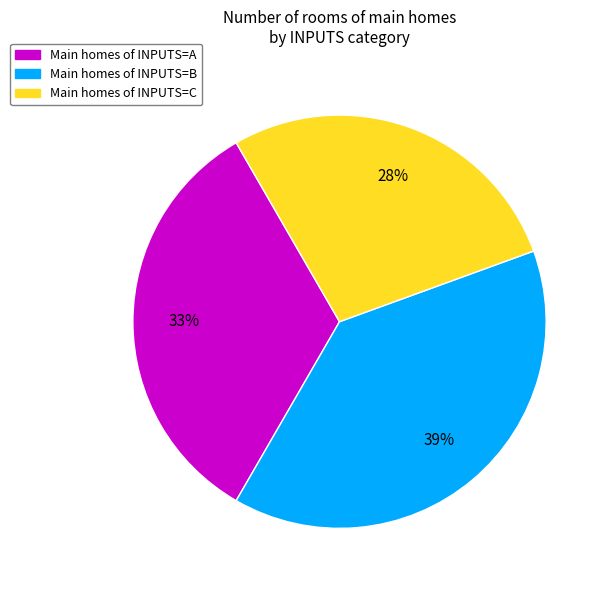

Does any single category account for the majority?

No